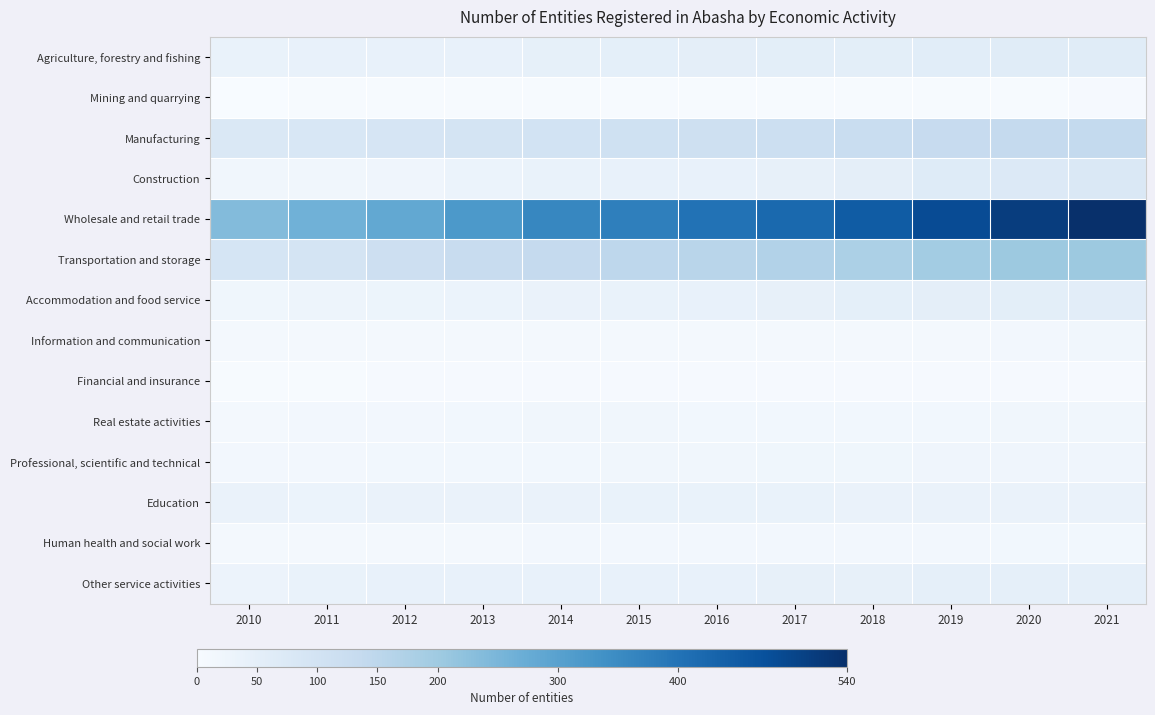

At how many categories does at least one series exceed 480?

3